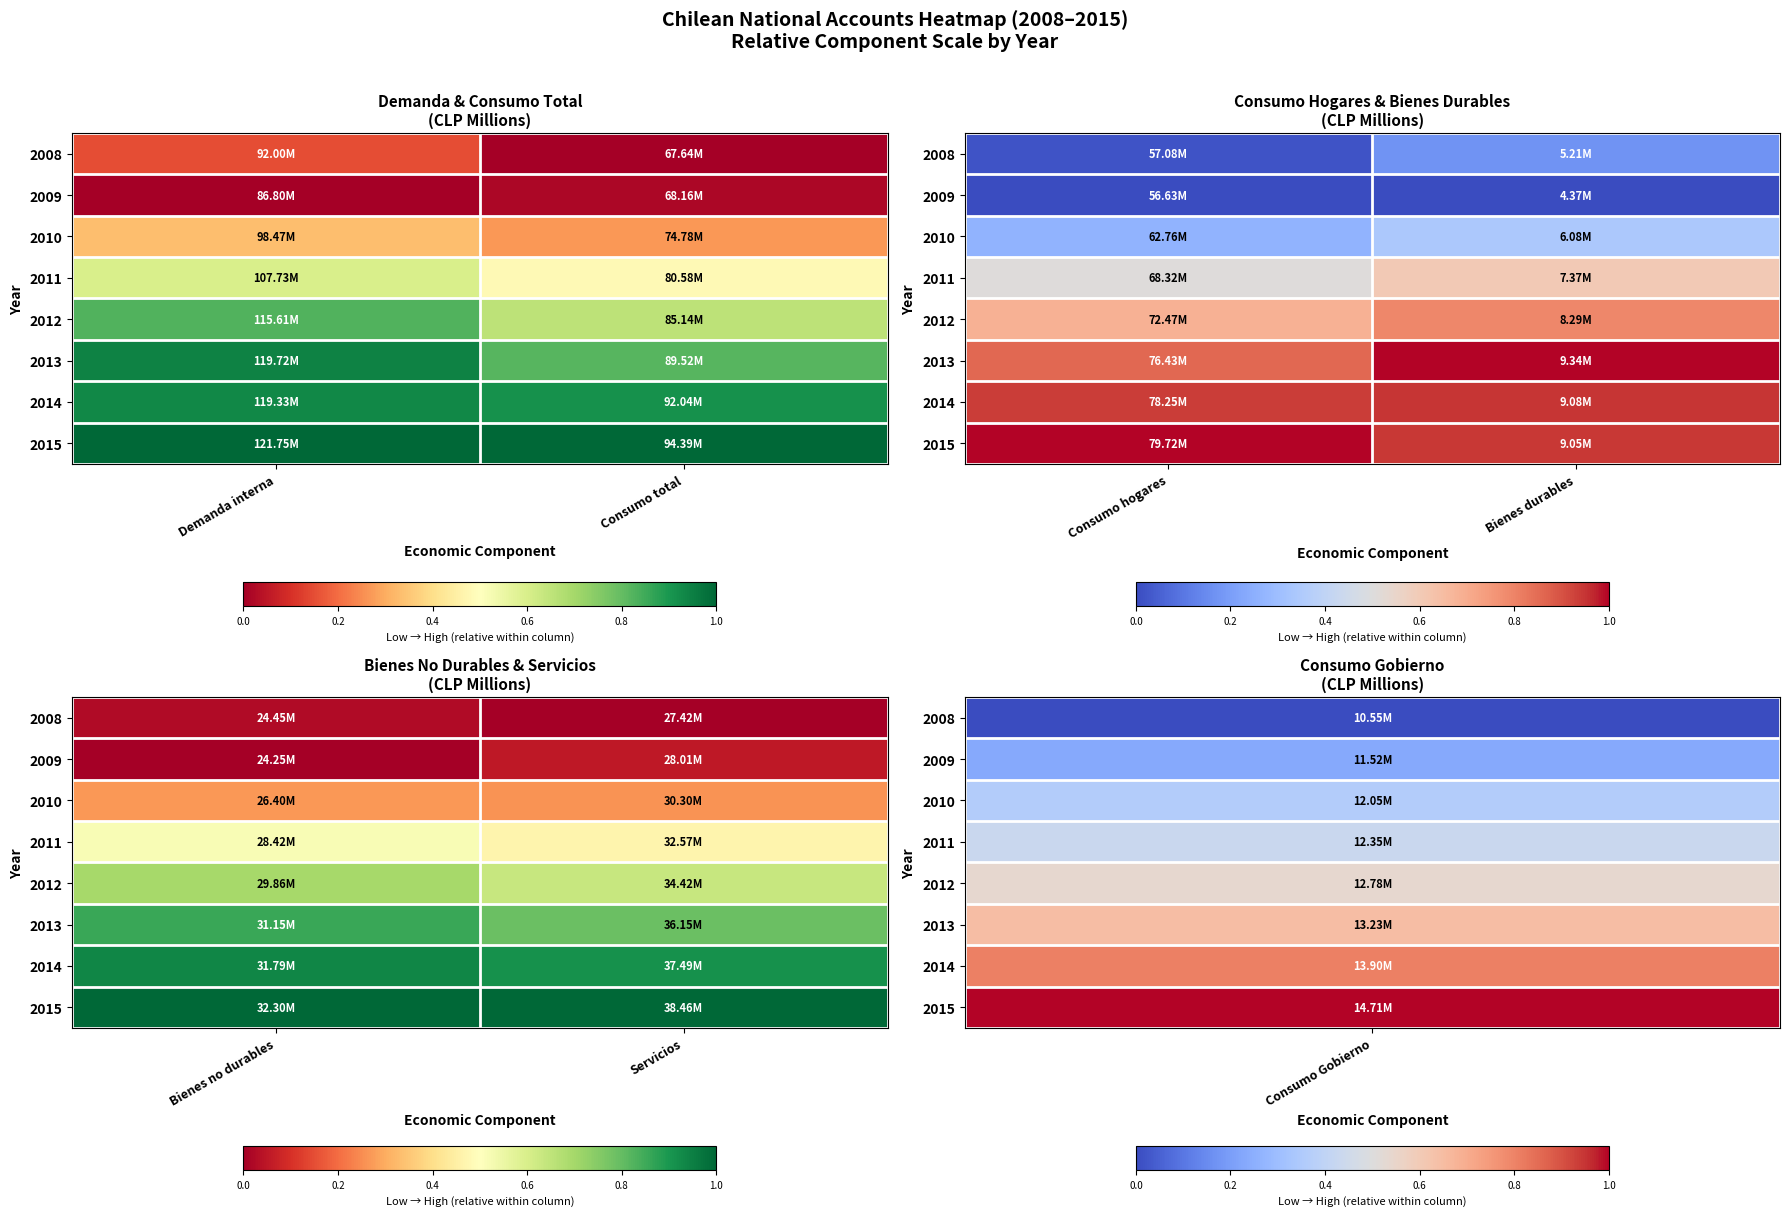

The 2015 series shows 0.5 at Servicios. True or false?

False